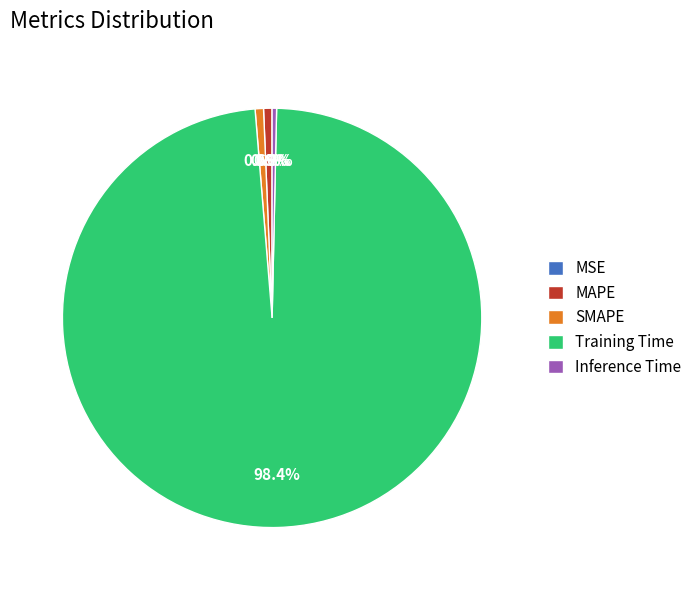

Does Inference Time account for over 50% of the chart?

No